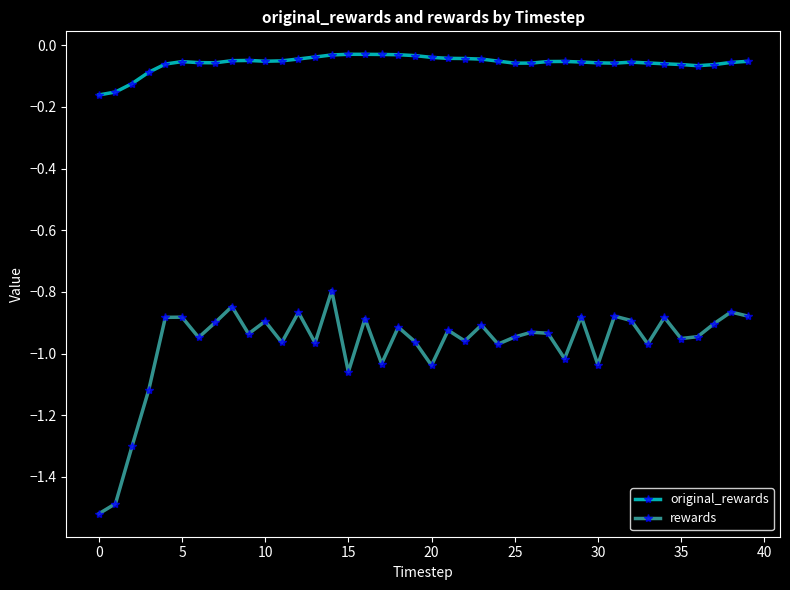

List the series in order of their overall mean, lowest first.

rewards, original_rewards